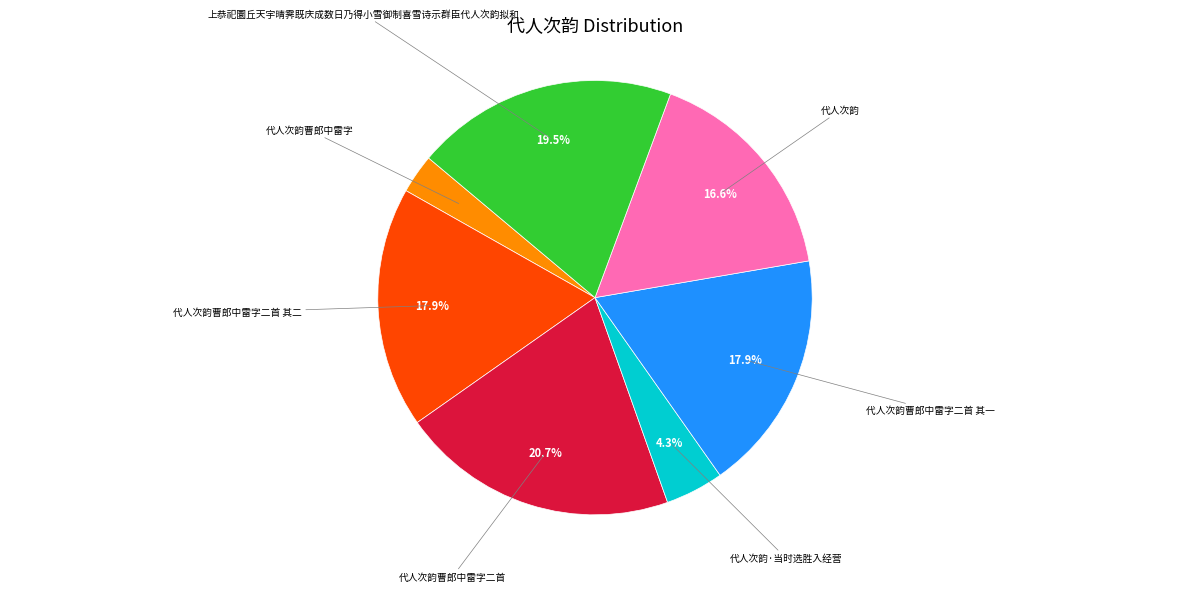

Which category has the smallest portion of the pie?

代人次韵曹郎中雷字